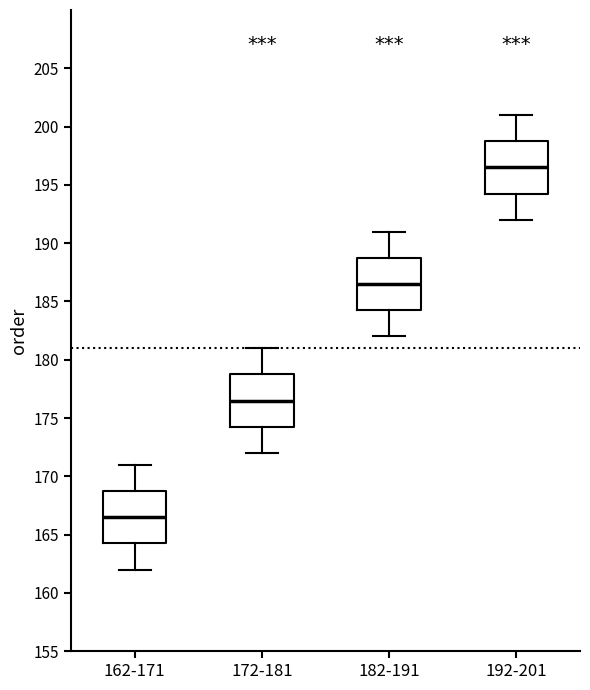

Reading left to right, transcribe this box plot: for each box, give where its median line is, the range the box spans, and where its two whiskers end, as read against the y-axis. The values are not printed on the chart, so give them approximately, as read against the axis.

162-171: median 166.5, box 164.5 to 169.0, whiskers 162.0 to 171.0
172-181: median 176.5, box 174.5 to 179.0, whiskers 172.0 to 181.0
182-191: median 186.5, box 184.5 to 189.0, whiskers 182.0 to 191.0
192-201: median 196.5, box 194.5 to 199.0, whiskers 192.0 to 201.0